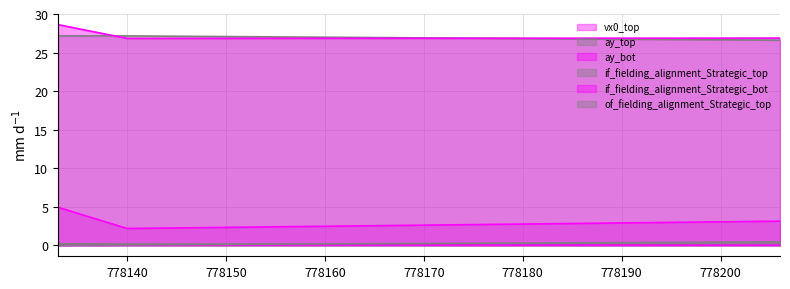

At which label is if_fielding_alignment_Strategic_top closest to 0?

778206